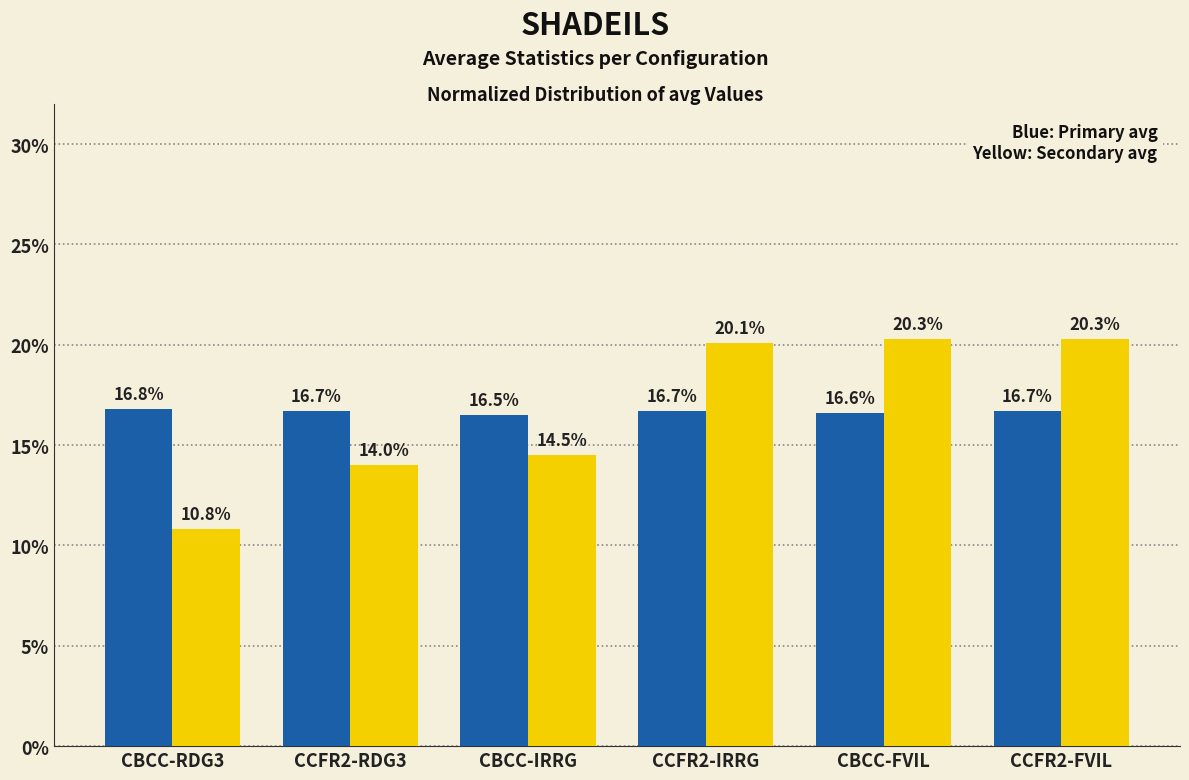

What is the label of the 1st bar from the right?

CCFR2-FVIL